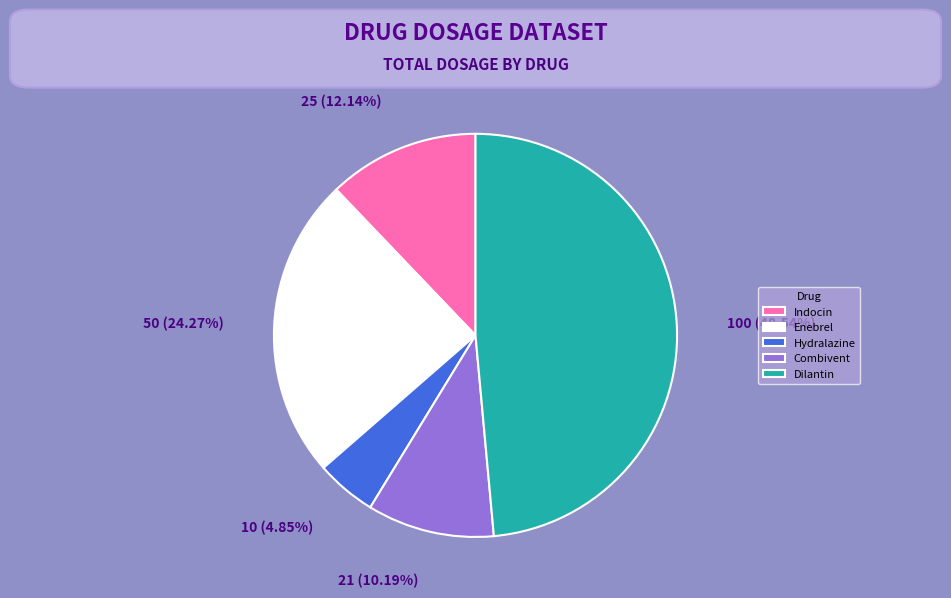

To the nearest percent, what portion does Combivent represent?

10%